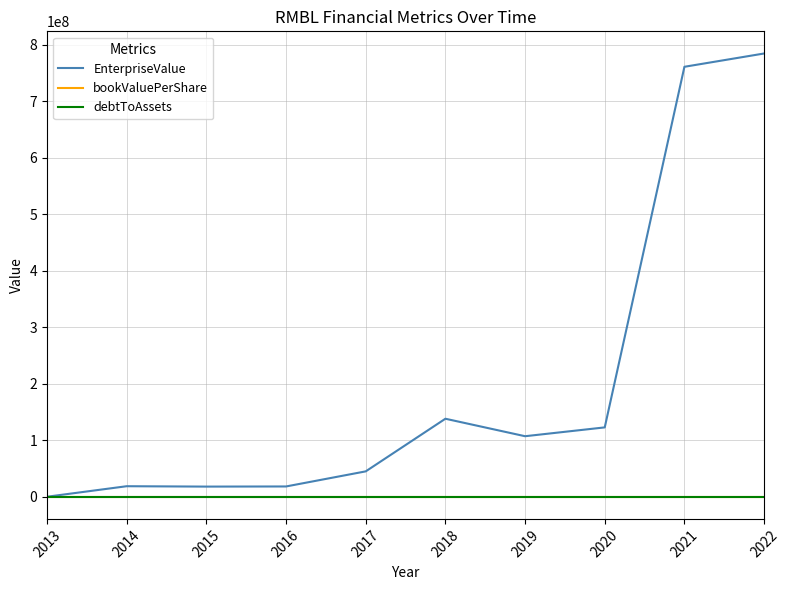

What is the approximate value of bookValuePerShare at 2020?

2.1